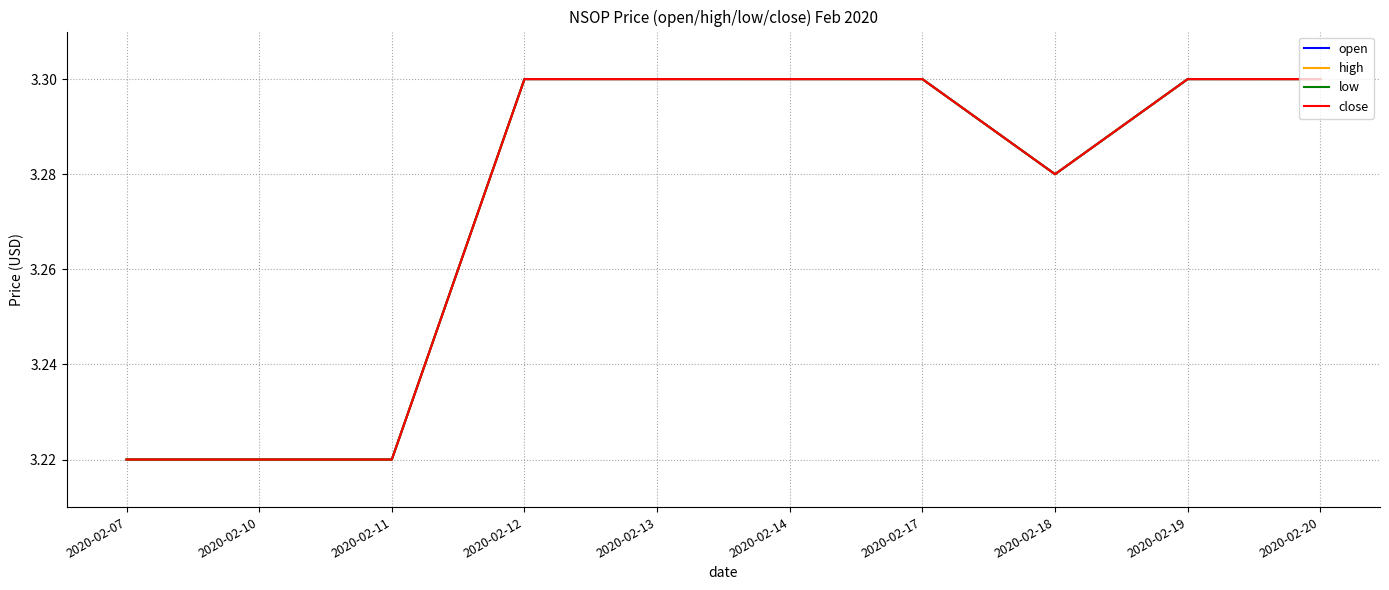

What is the highest value of the high series?

3.3